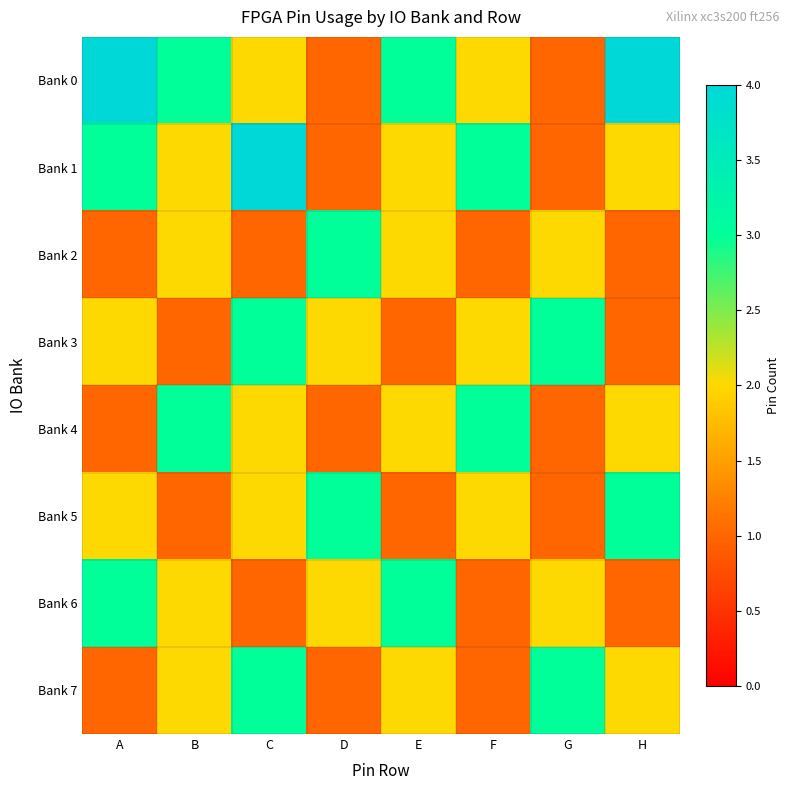

What is the total value across all series at E?

16